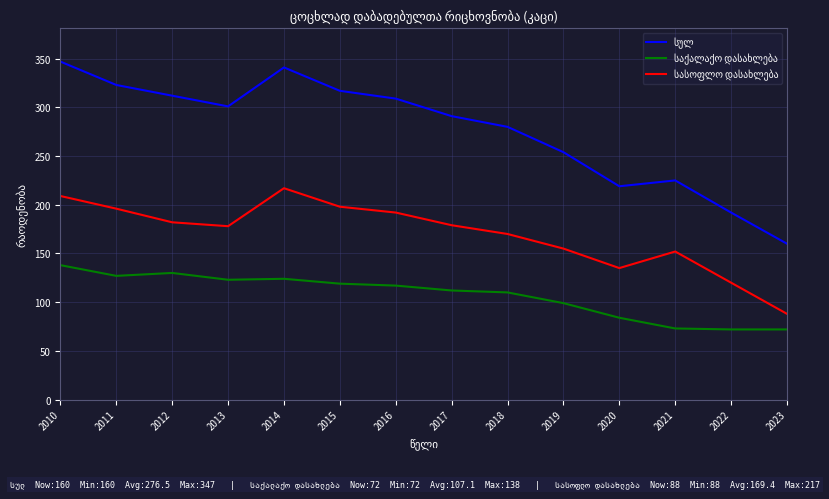

What is the difference between the highest and lowest values at 2013?

178